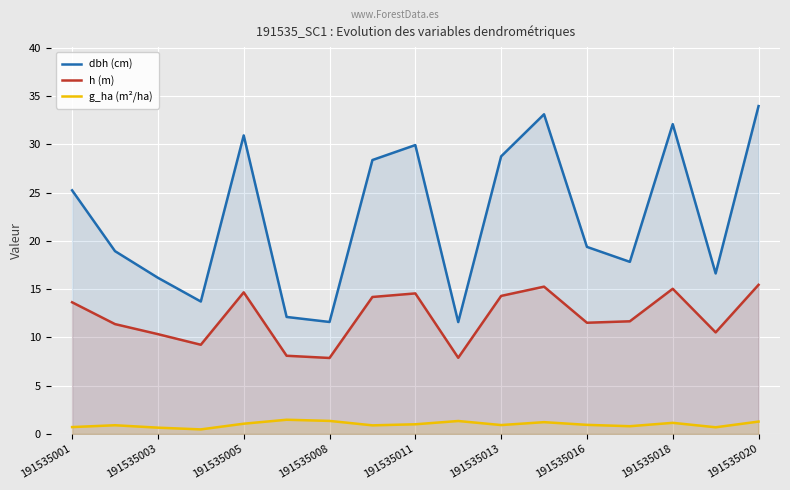

What is the sum of the dbh (cm) values at 191535005 and 191535020?

64.9